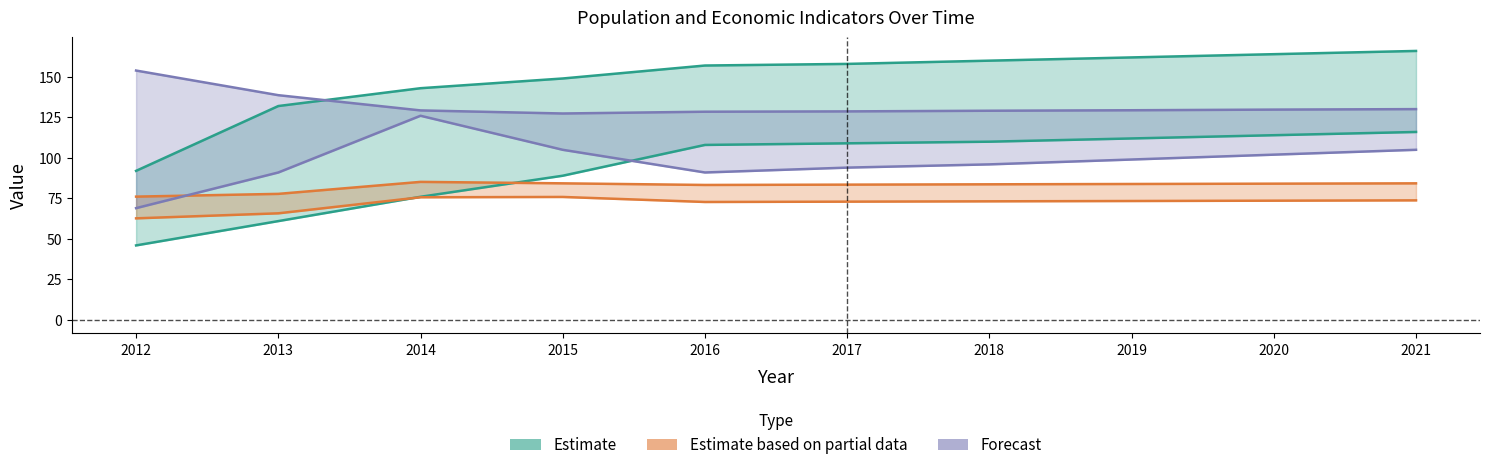

The Poverty series shows 143.0 at 2014. True or false?

True